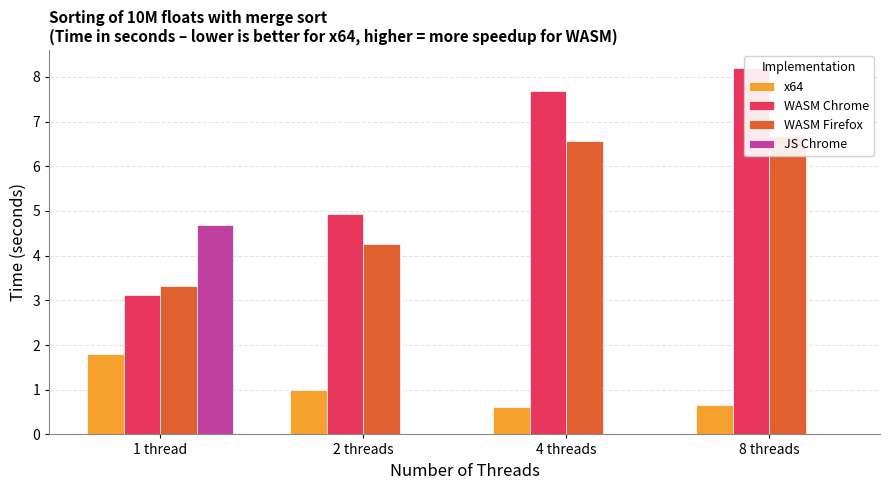

What are all the series names shown in the legend?

x64, WASM Chrome, WASM Firefox, JS Chrome